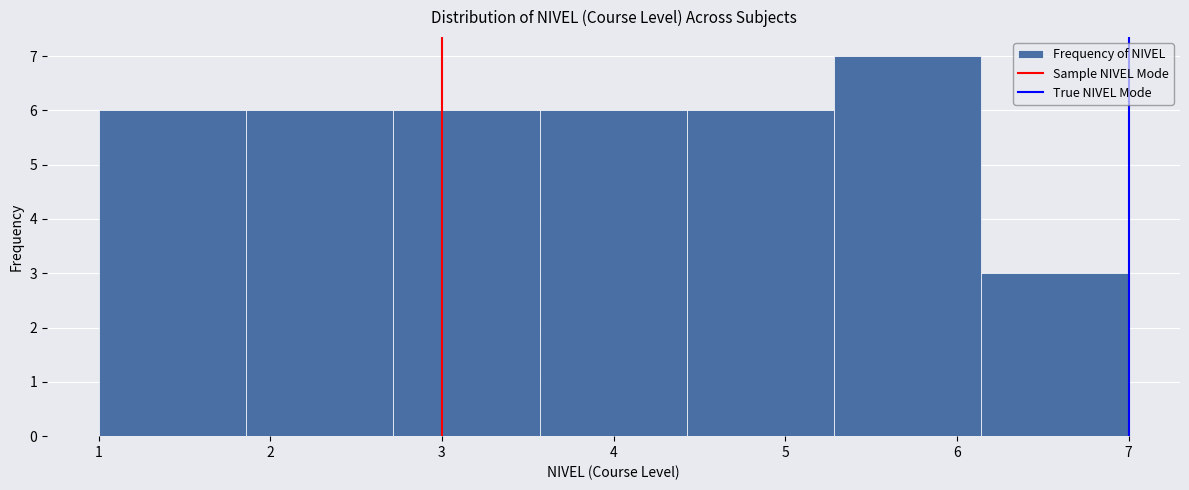

Reading left to right, list every bar in this chart as the range it spans on the x-axis followed by its height. Neither the bar edges nor the heights are printed on the chart, so give them approximately, as read against the axes.

1.0 to 1.9: 6
1.9 to 2.7: 6
2.7 to 3.6: 6
3.6 to 4.4: 6
4.4 to 5.3: 6
5.3 to 6.1: 7
6.1 to 7.0: 3